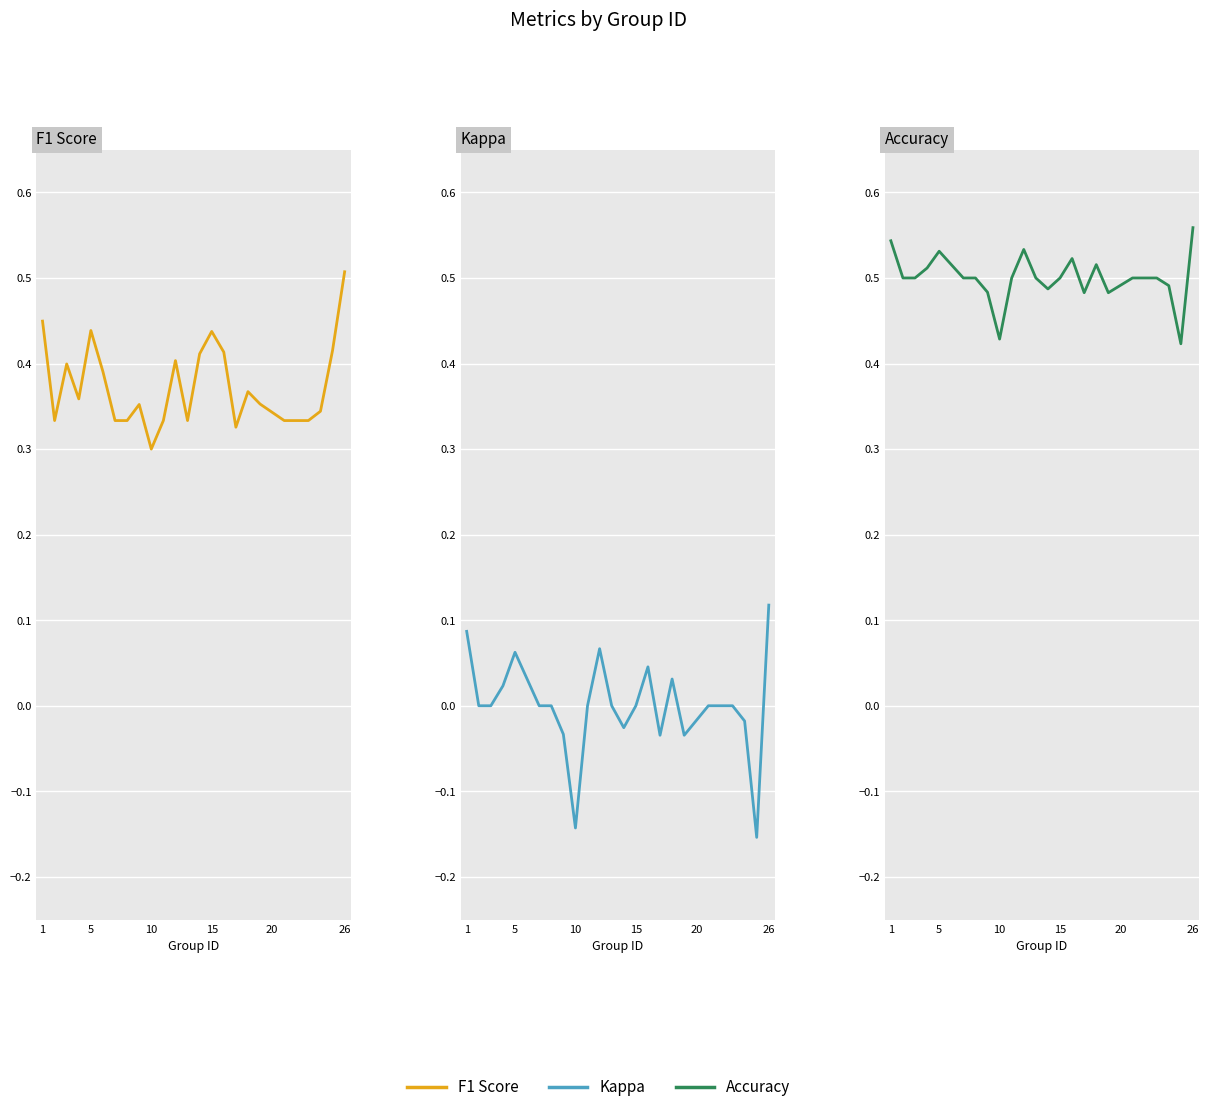

Rank the series by their maximum value, from highest to lowest.

Accuracy, F1 Score, Kappa